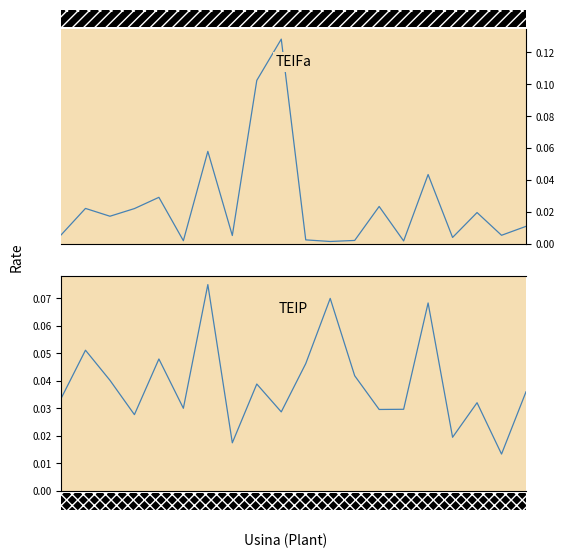

Is it true that TEIFa equals 0.0 at 19?

True